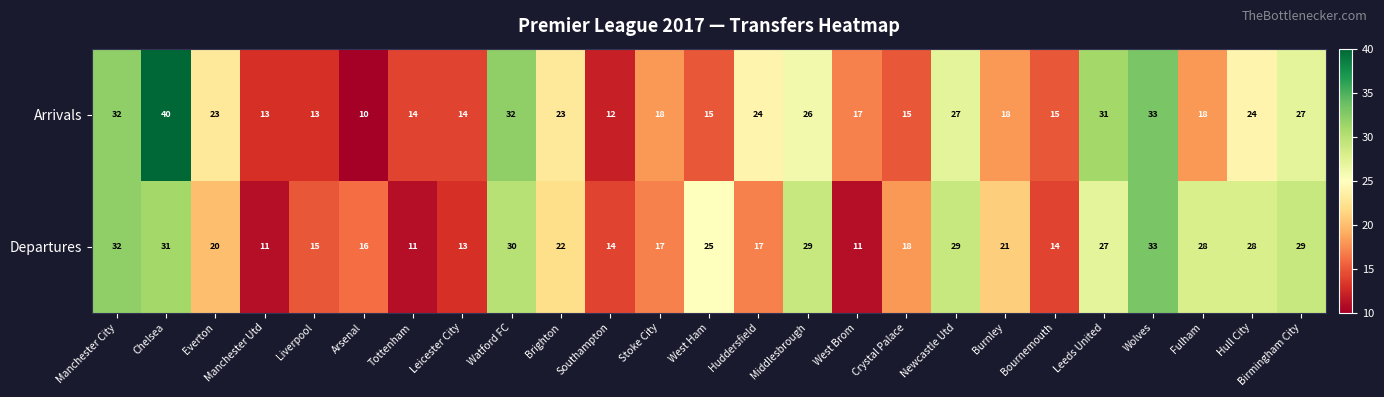

Which series has the largest range (max minus min)?

Arrivals